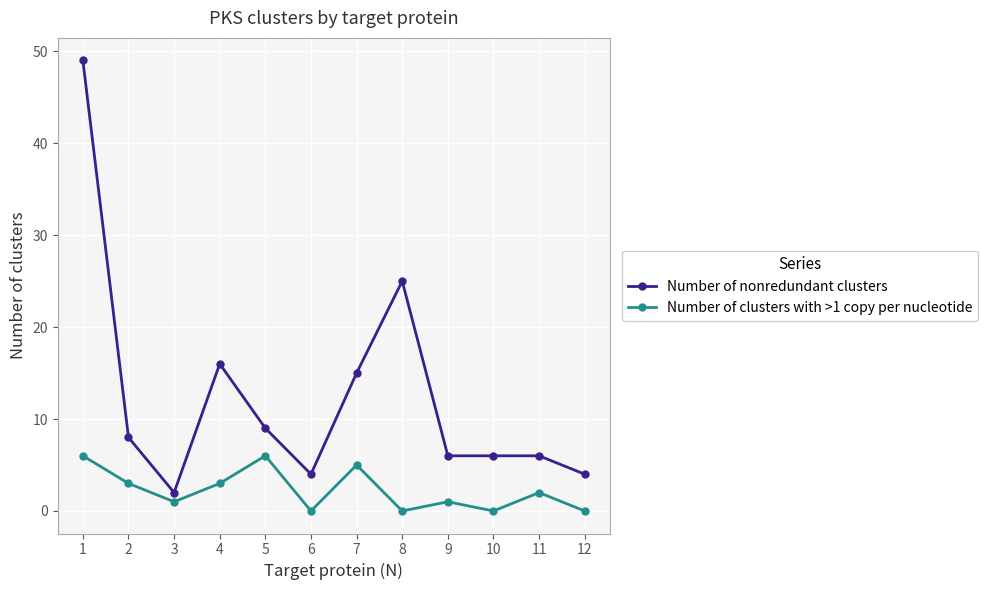

How many values in the Number of clusters with >1 copy per nucleotide series are below 2?

6